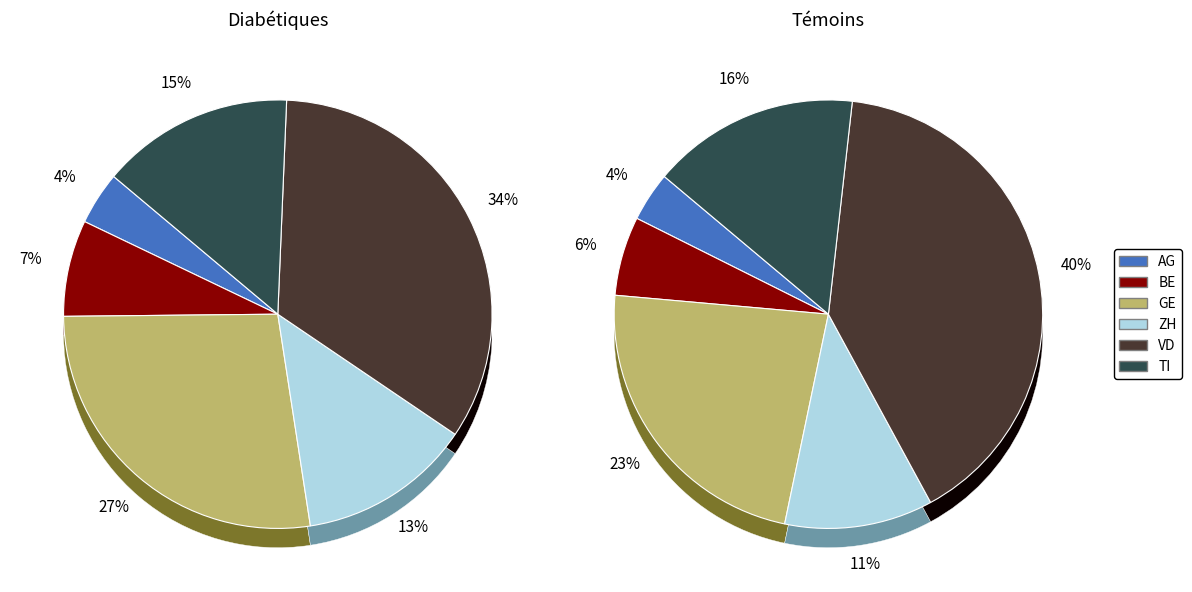

Count the number of slices in the pie.

6